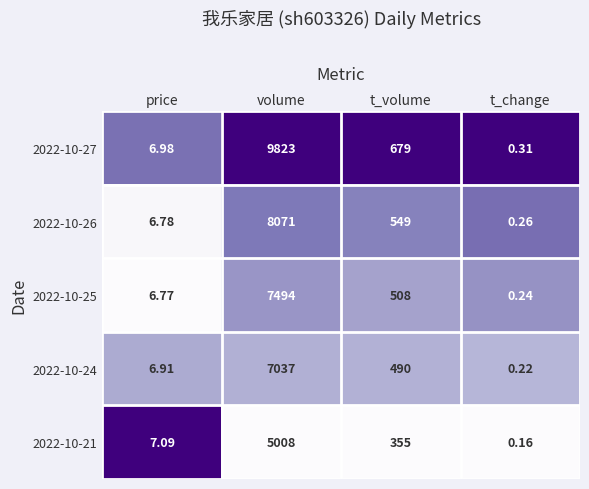

At which category is the sum across all series the highest?

volume